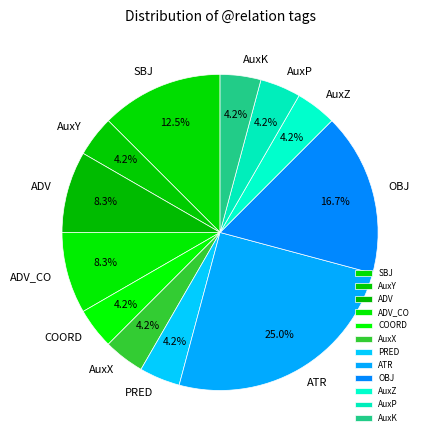

The OBJ slice represents 17% of the pie. True or false?

True